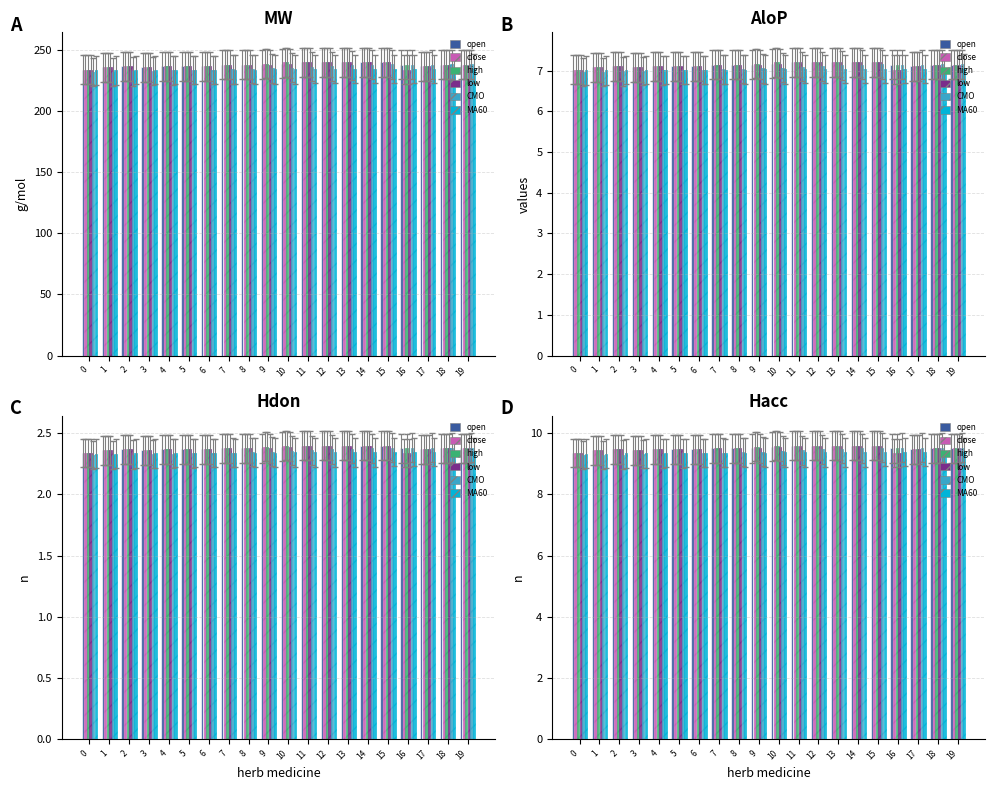

What is the maximum value shown in the chart?

9.6